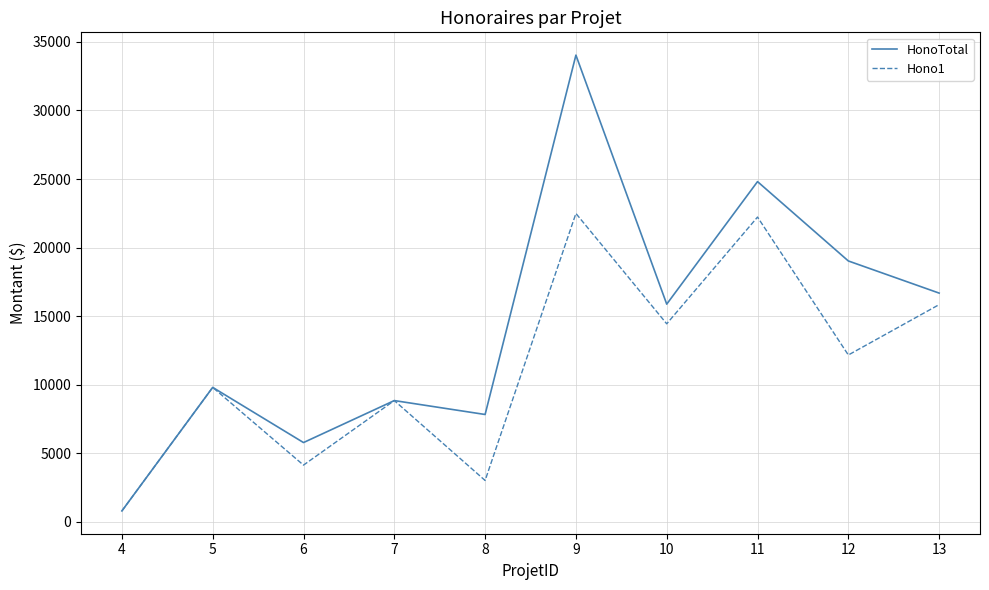

Count the number of data series in this chart.

2